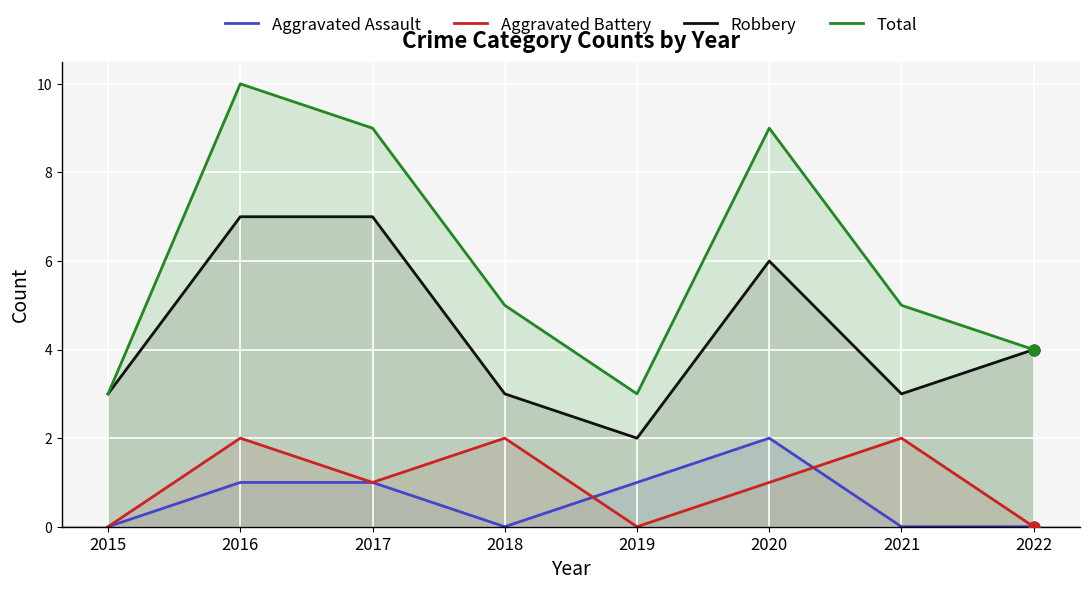

Which series reaches the maximum Y coordinate?

Total